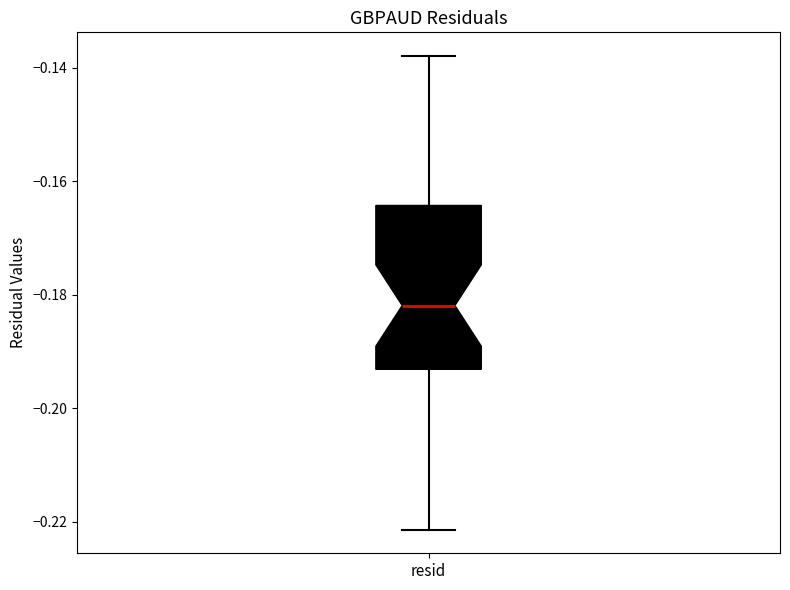

Transcribe this box plot: give where the median line is, the range the box spans, and where the two whiskers end, as read against the y-axis. The values are not printed on the chart, so give them approximately, as read against the axis.

median -0.182, box -0.194 to -0.164, whiskers -0.222 to -0.138